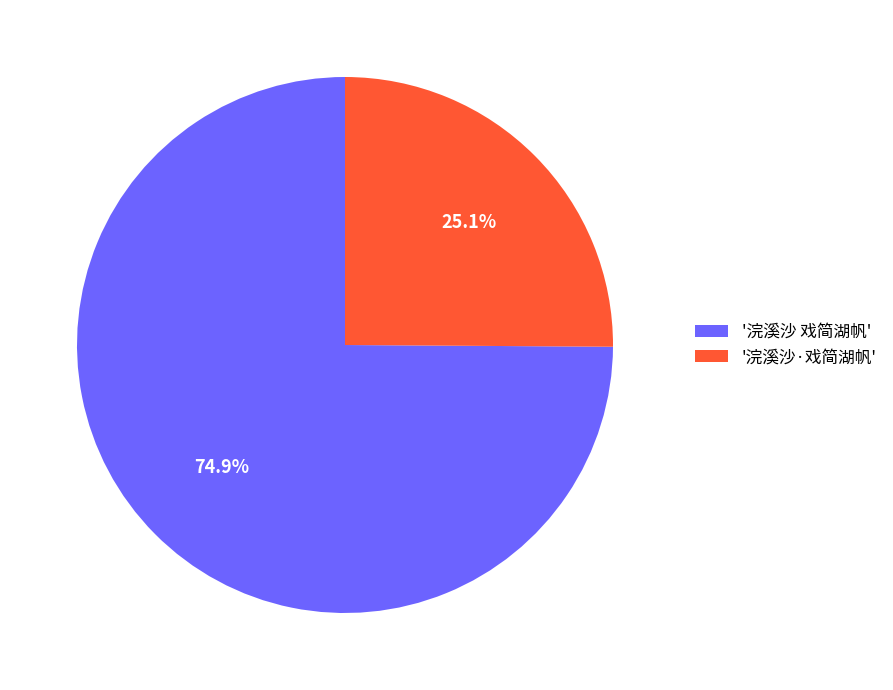

Rank the categories by value from lowest to highest.

'浣溪沙·戏简湖帆', '浣溪沙 戏简湖帆'